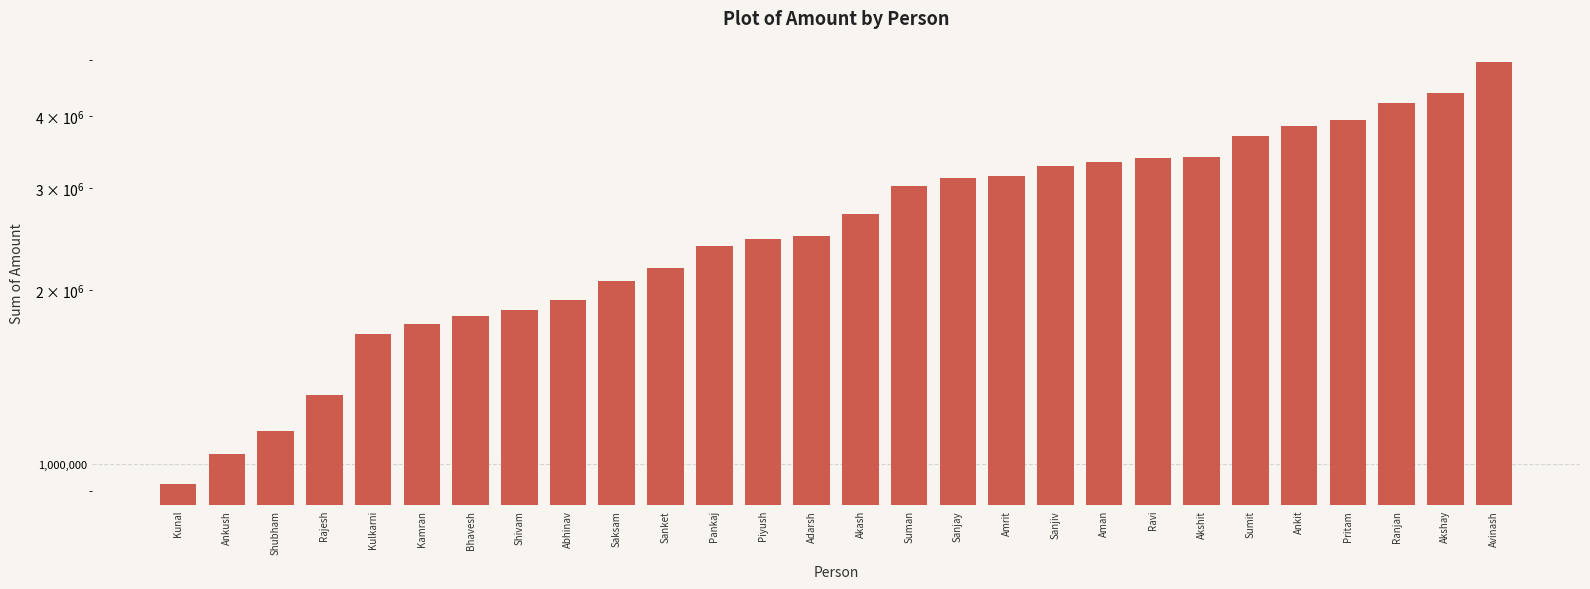

The chart shows a value of 1805000 at Bhavesh. True or false?

True